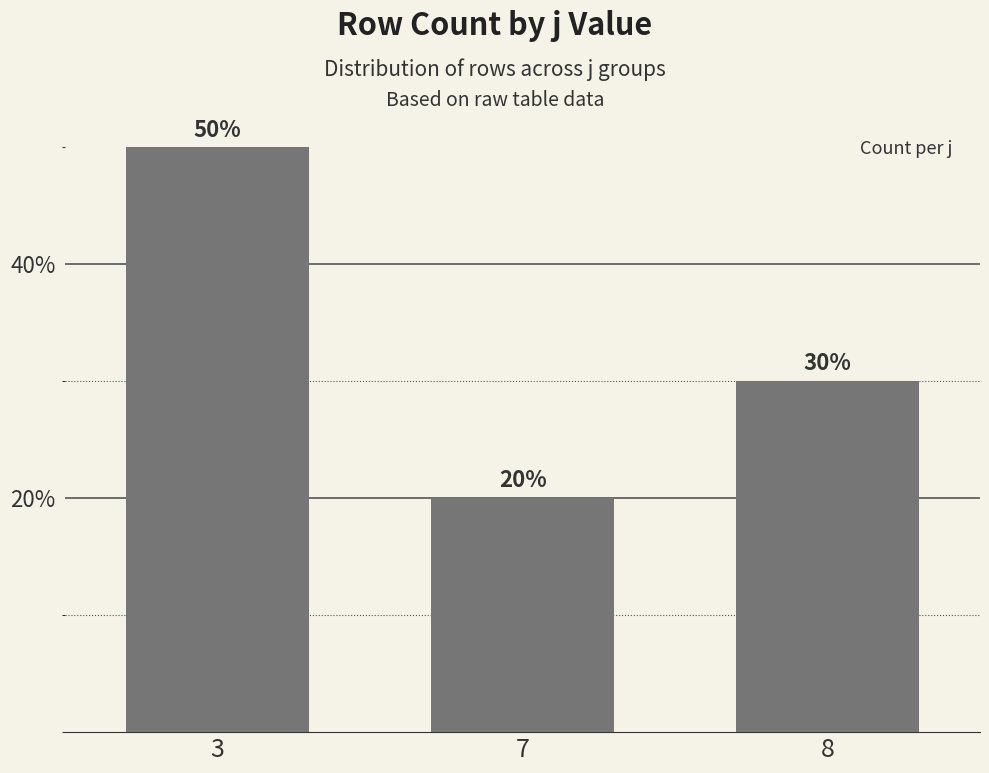

Rank the categories by value from highest to lowest.

3, 8, 7